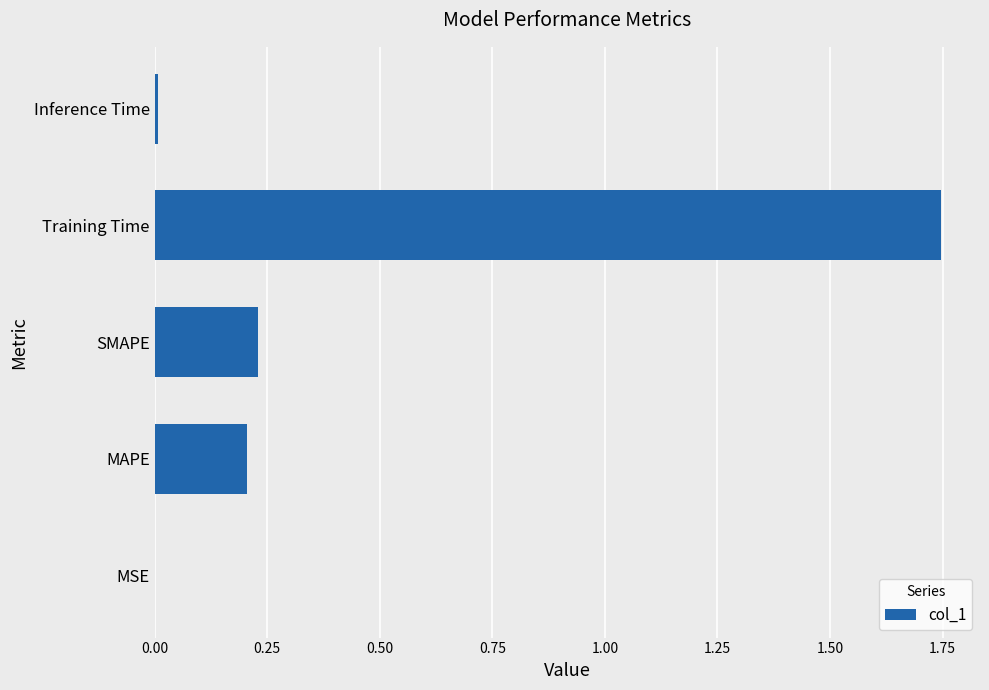

What is the sum of all values?

2.2